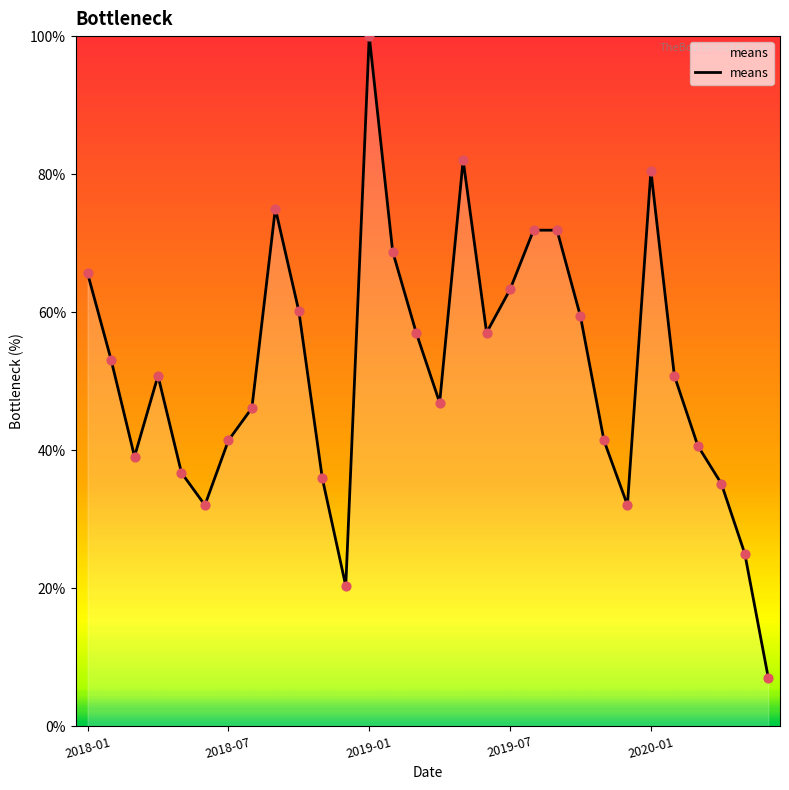

What is the greatest value displayed?

100.0